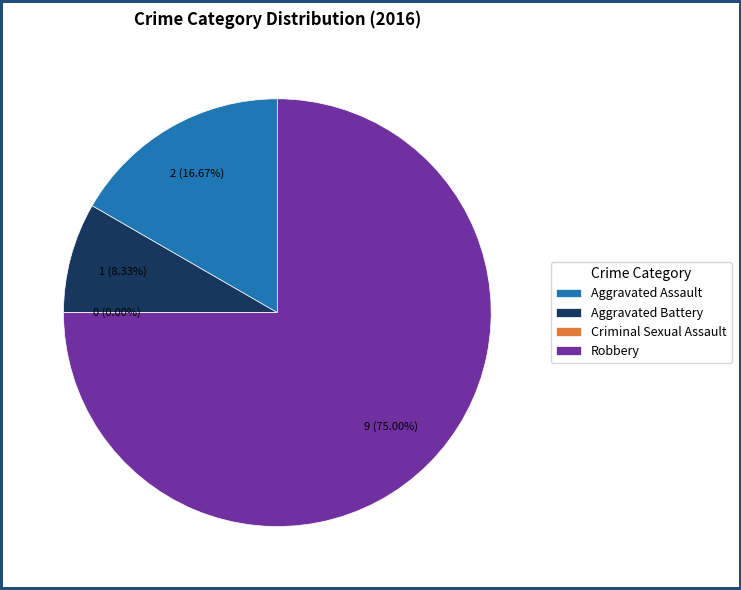

True or false: Aggravated Battery accounts for 8% of the total.

True